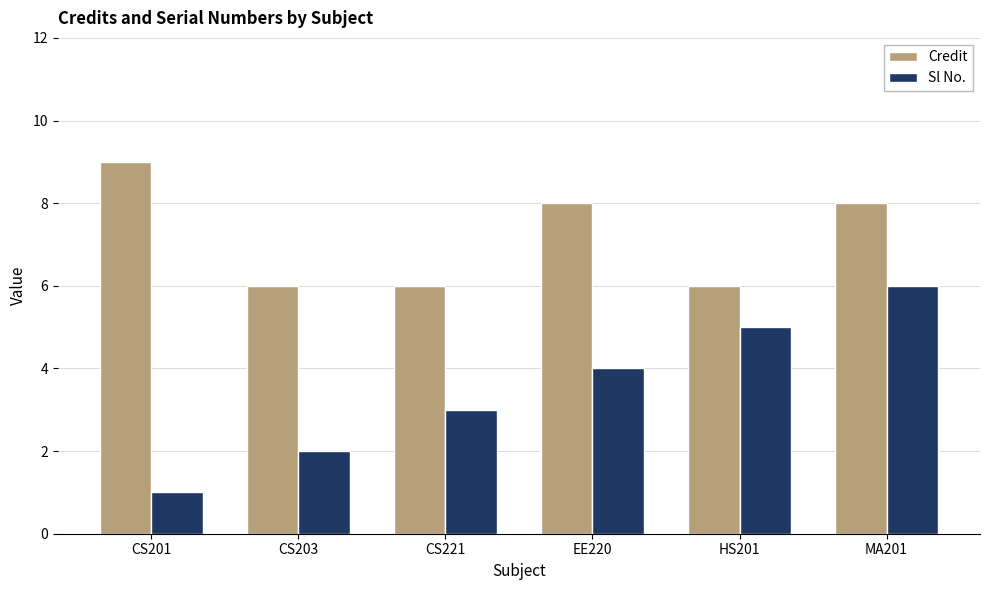

What is the label of the 5th bar from the left?

HS201